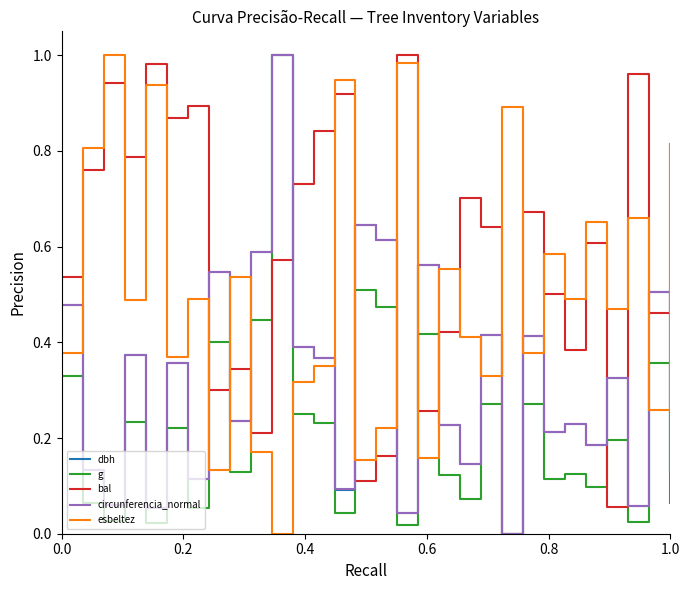

Which series has the largest total across all categories?

bal